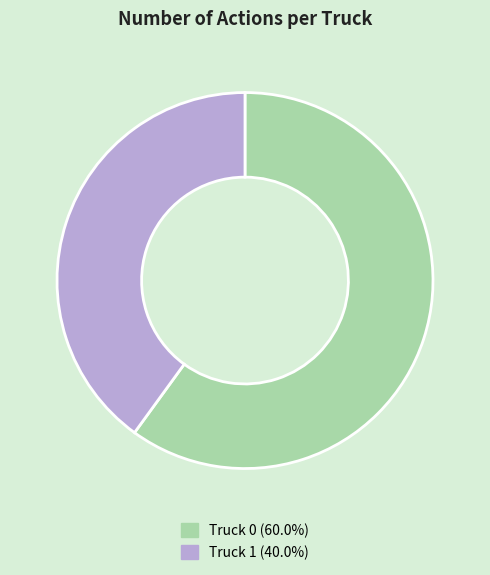

How many segments does this pie chart have?

2